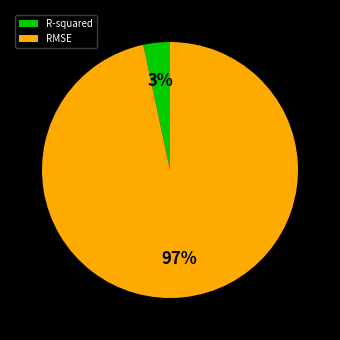

Is it true that R-squared is 3% of the pie?

True